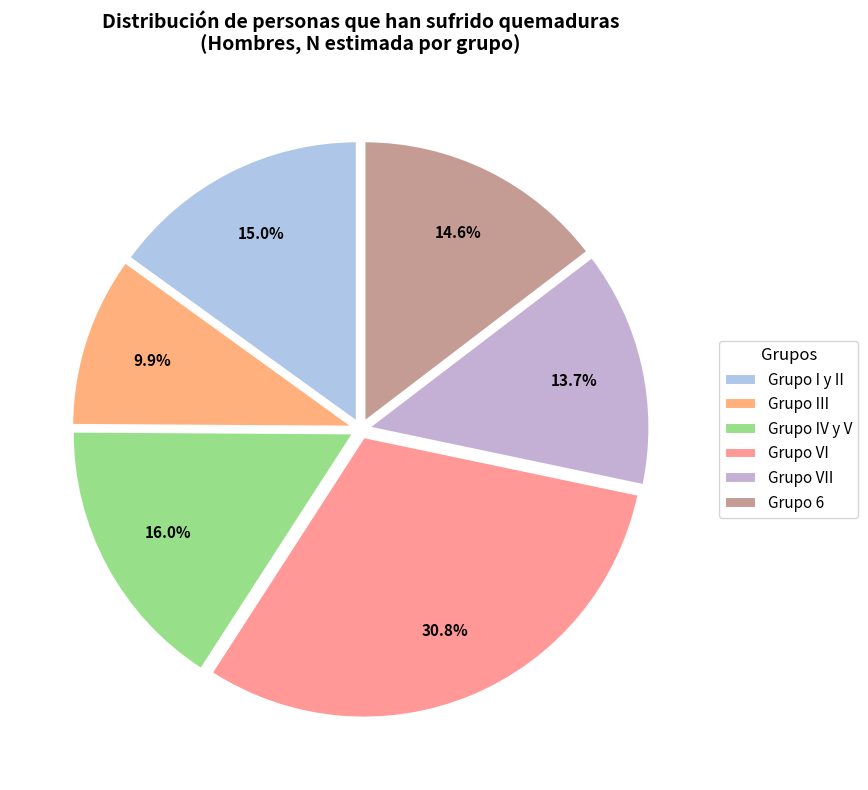

Which slice is the smallest?

Grupo III